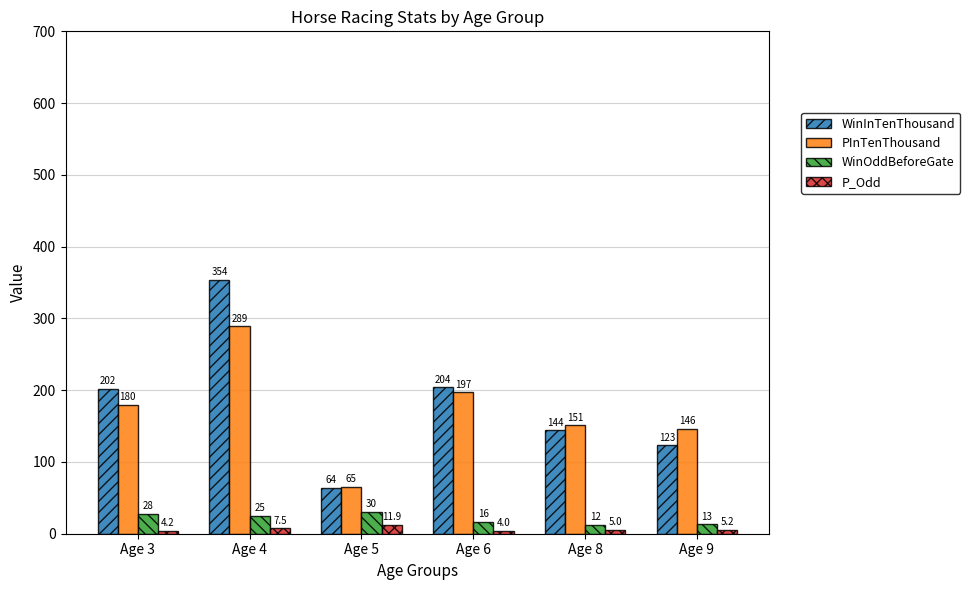

Read the P_Odd value at Age 6.

4.0